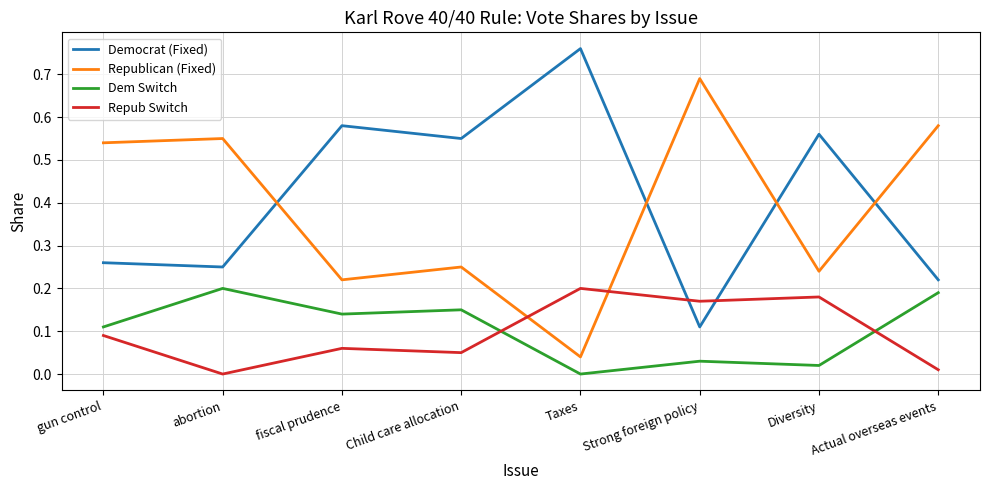

How many interior local valleys does the Republican (Fixed) series have?

3